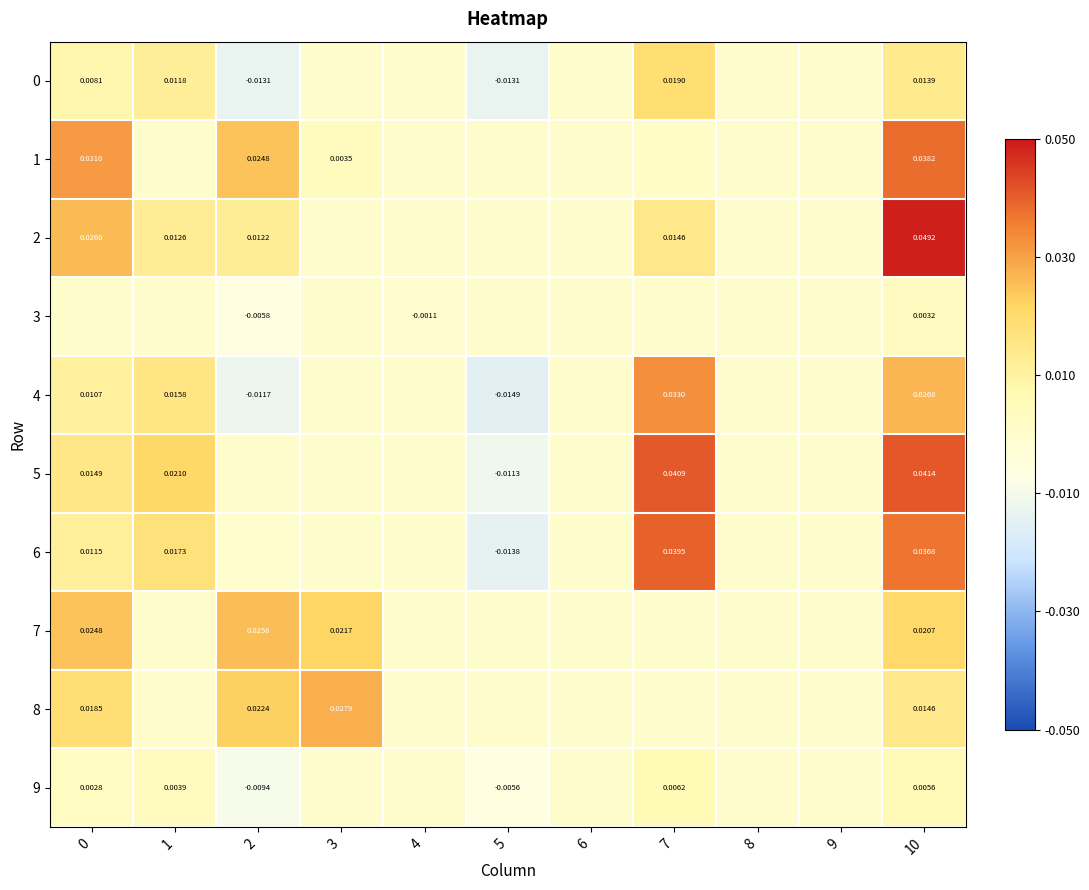

Which has a higher value, 7 or 4?

7